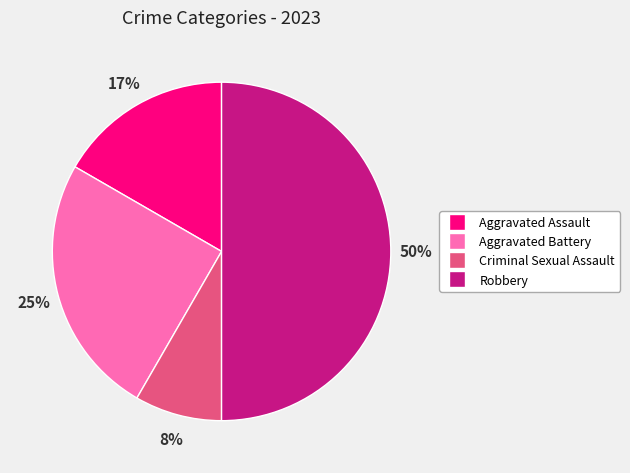

Which category has the biggest portion of the pie?

Robbery